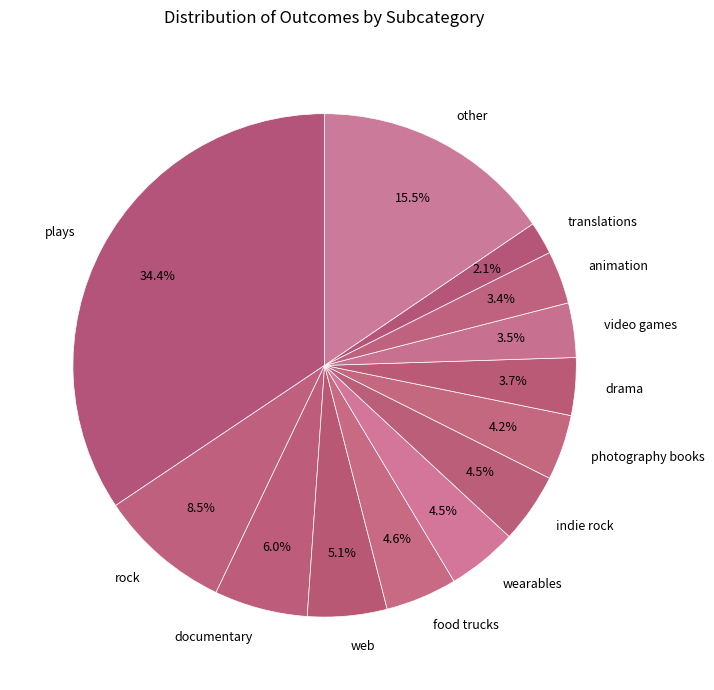

Which has a higher value, other or drama?

other